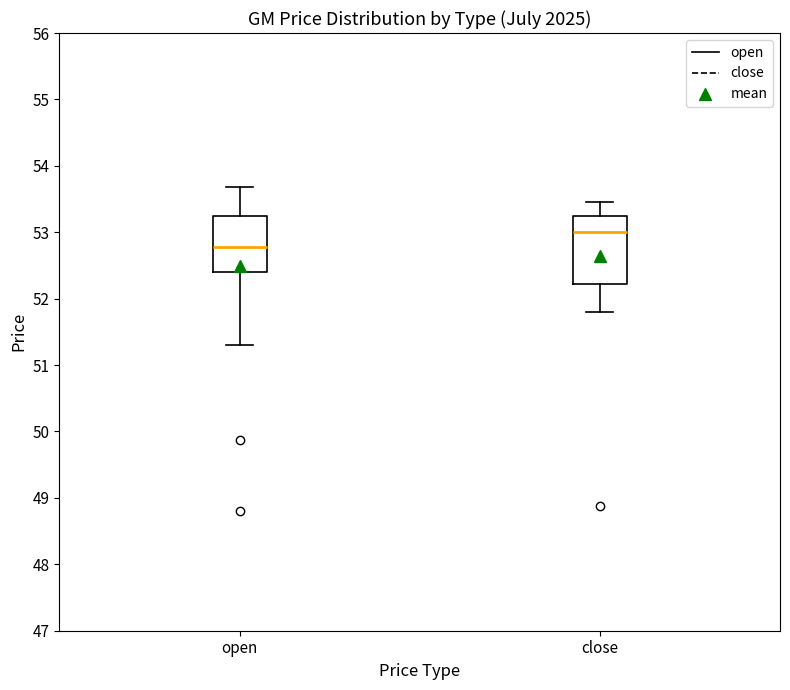

Reading left to right, read every box against the y-axis: the position of its median line, the range the box covers, and the ends of its whiskers. The values are not printed on the chart, so give them approximately, as read against the axis.

open: median 52.8, box 52.4 to 53.2, whiskers 51.3 to 53.7
close: median 53.0, box 52.2 to 53.2, whiskers 51.8 to 53.5